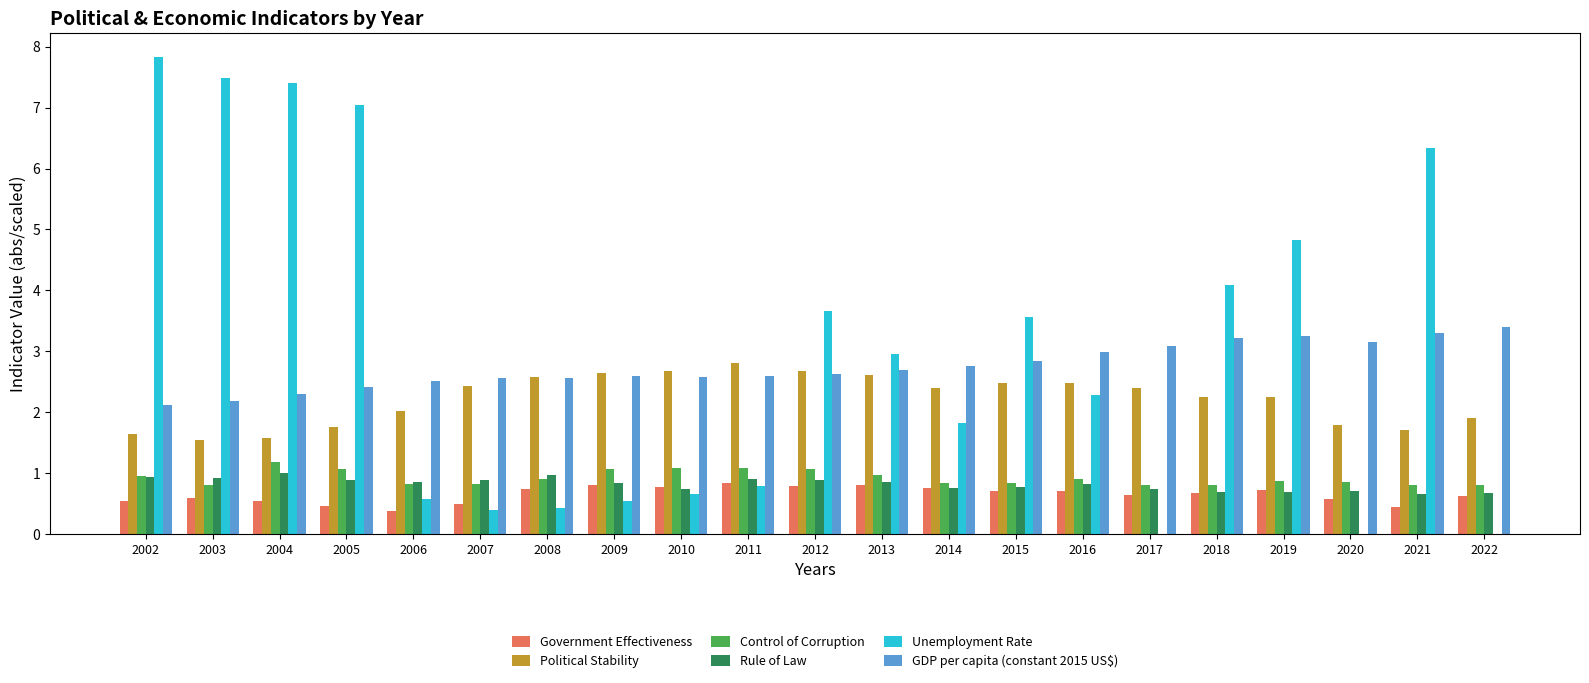

What is the greatest value displayed?

7.8